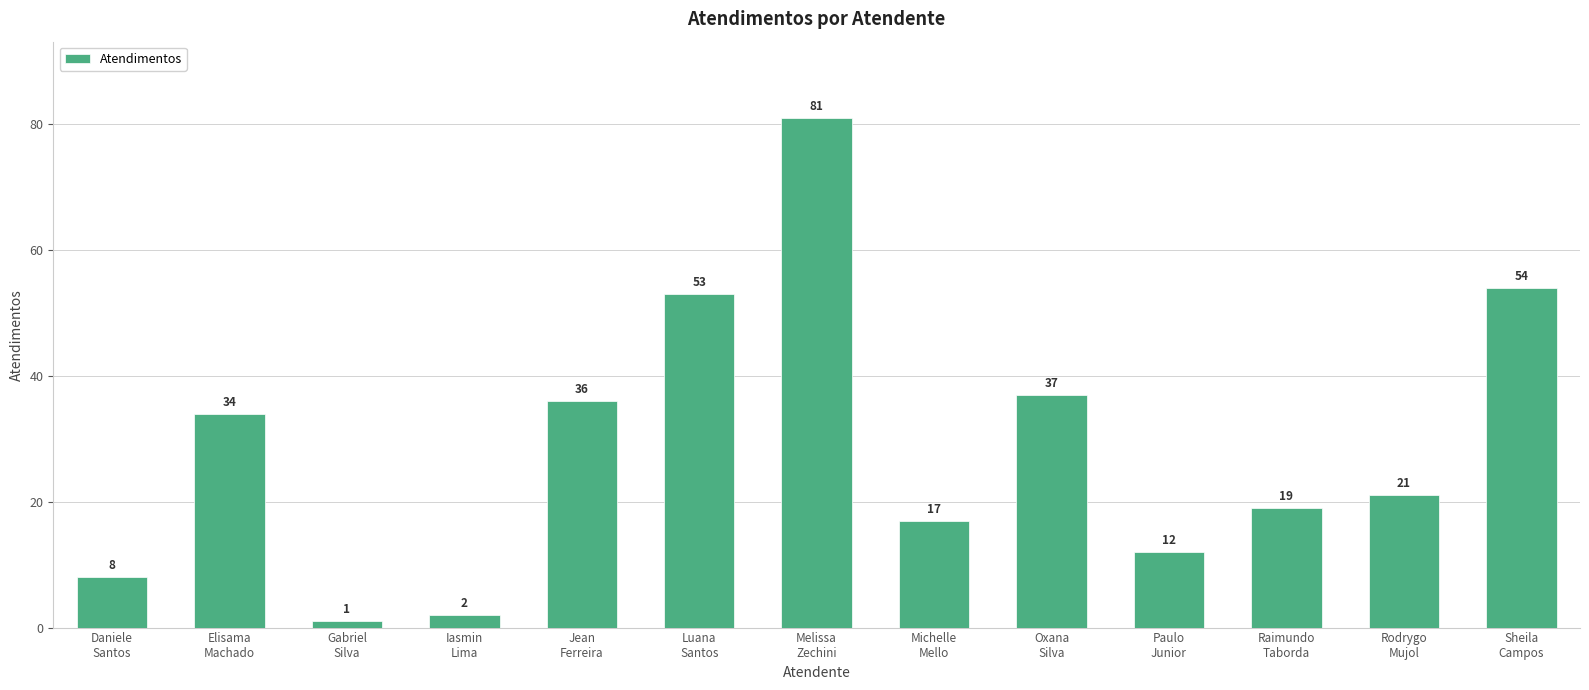

List the labels in order of value, smallest first.

Gabriel
Silva, Iasmin
Lima, Daniele
Santos, Paulo
Junior, Michelle
Mello, Raimundo
Taborda, Rodrygo
Mujol, Elisama
Machado, Jean
Ferreira, Oxana
Silva, Luana
Santos, Sheila
Campos, Melissa
Zechini